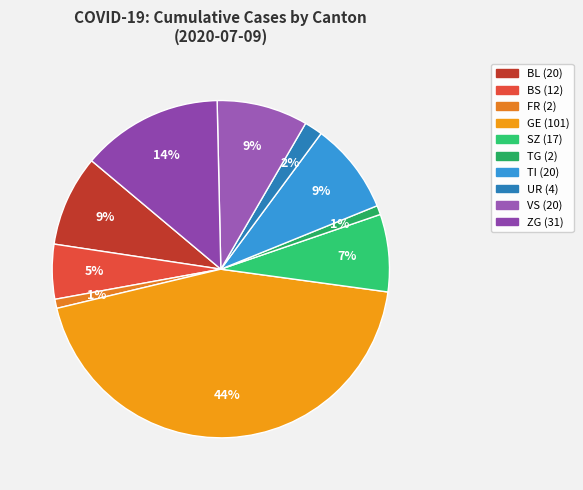

To the nearest percent, what is the difference between the largest and smallest slice percentages?

43%